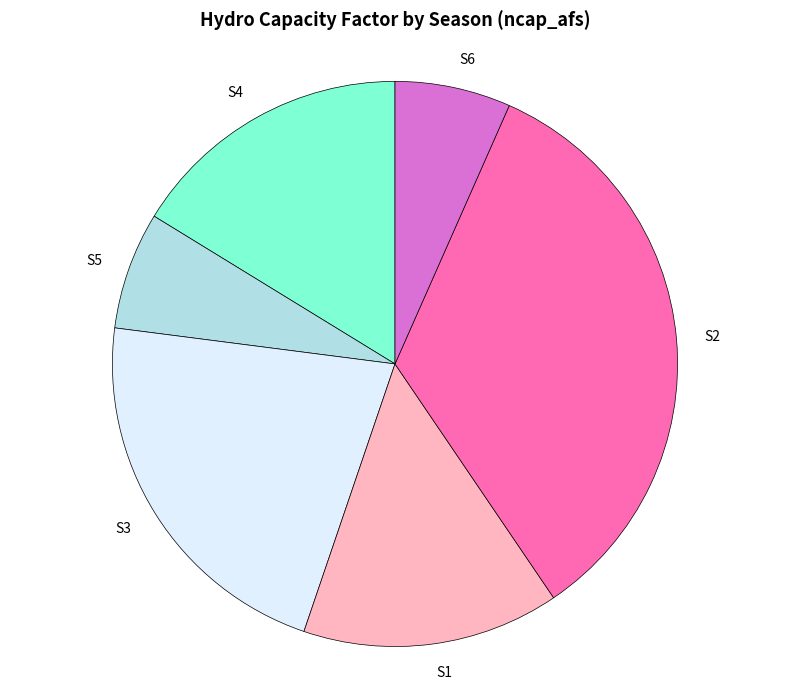

What is the largest slice in the pie chart?

S2